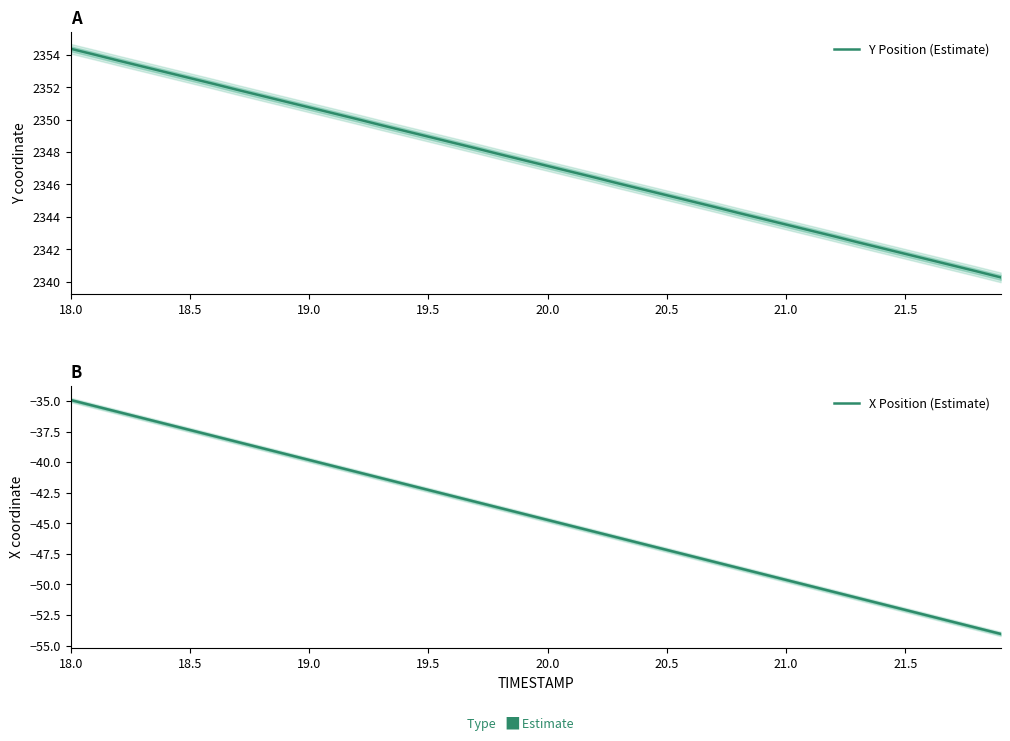

Is it true that Y Position (Estimate) equals 2347.1 at 20.0?

True